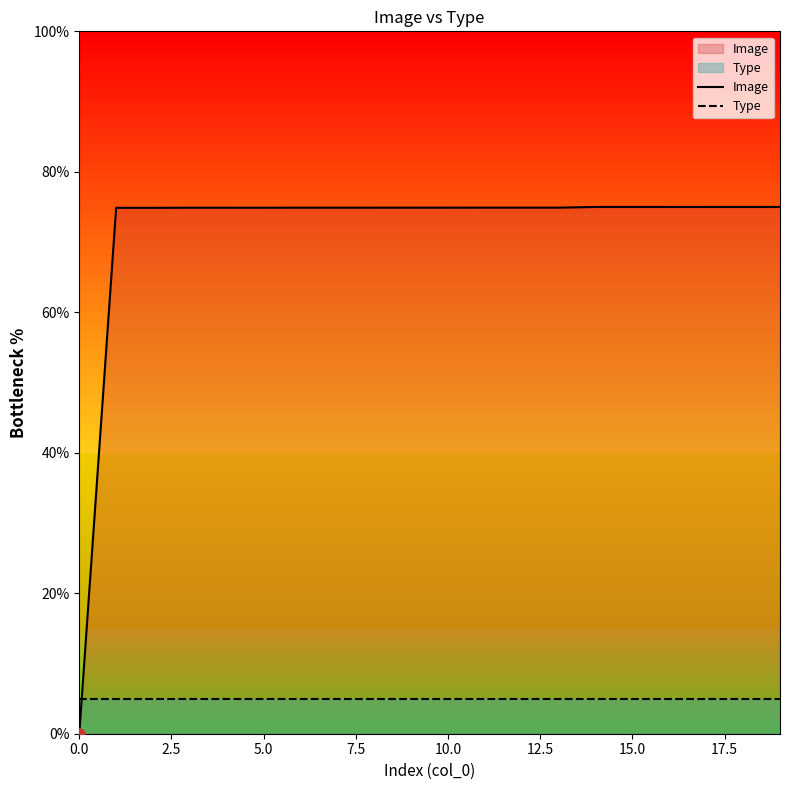

How many positive values does the Image series have?

19